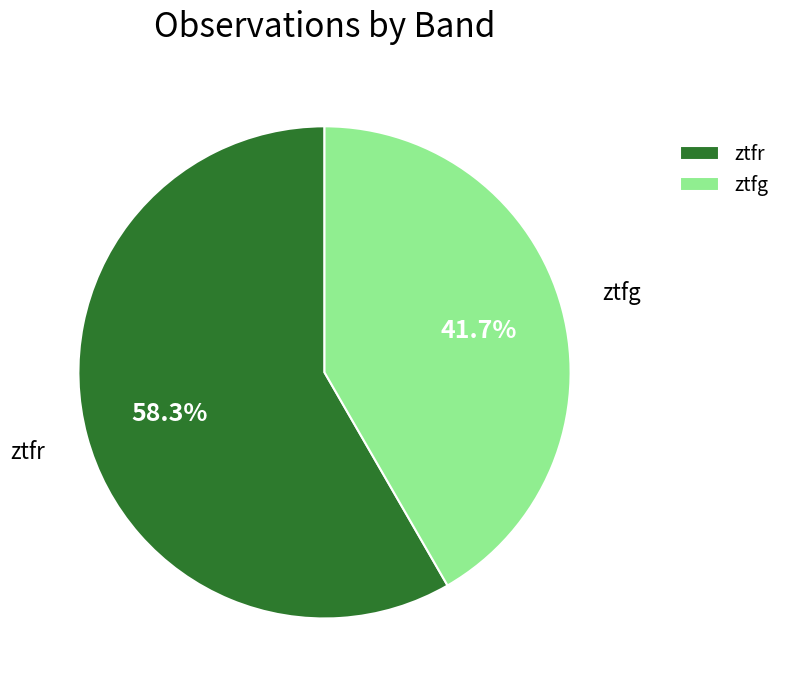

Which slice is the smallest?

ztfg